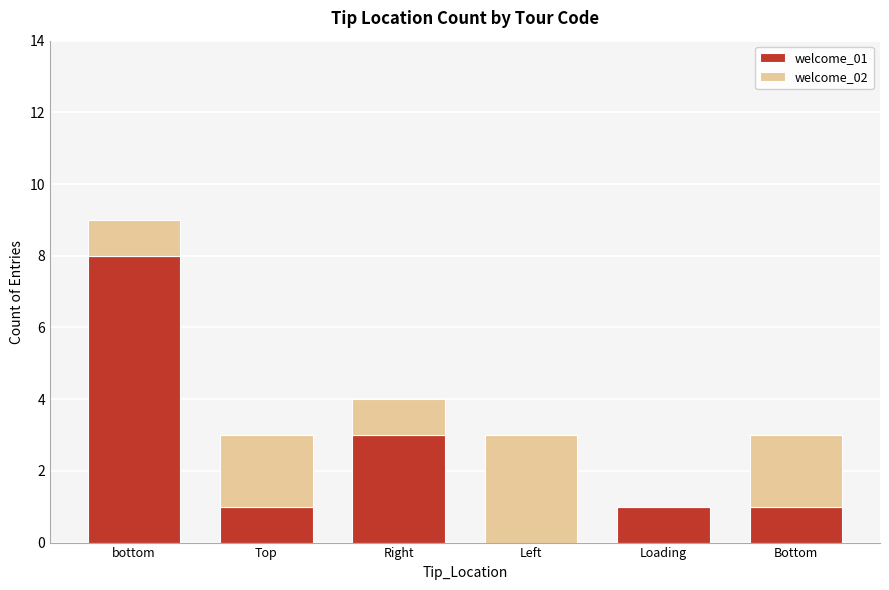

The value of welcome_01 at Right is 4. True or false?

False